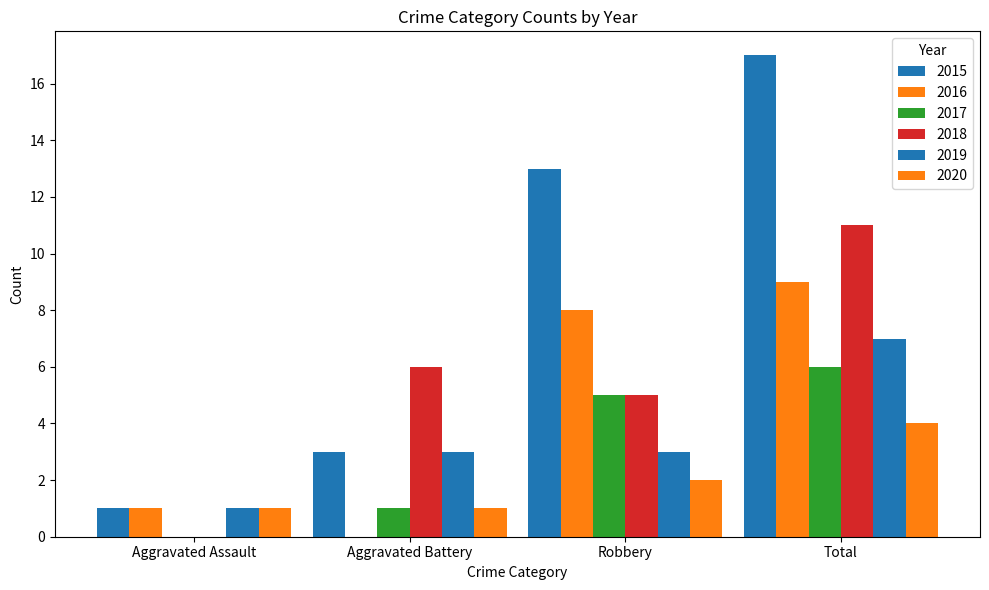

Is it true that 2017 equals 5 at Robbery?

True